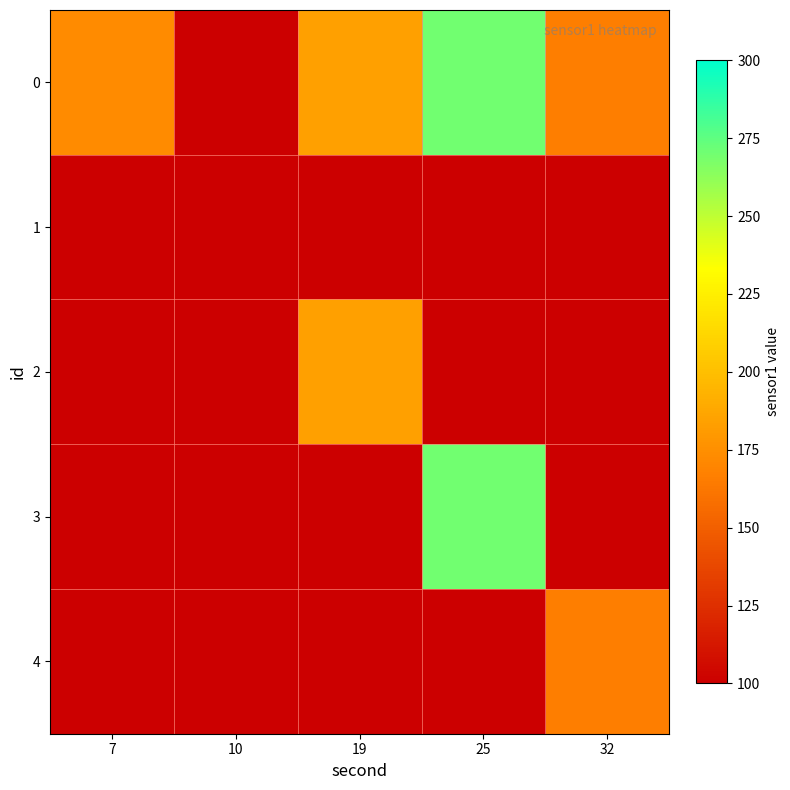

How many categories are shown in the chart?

5